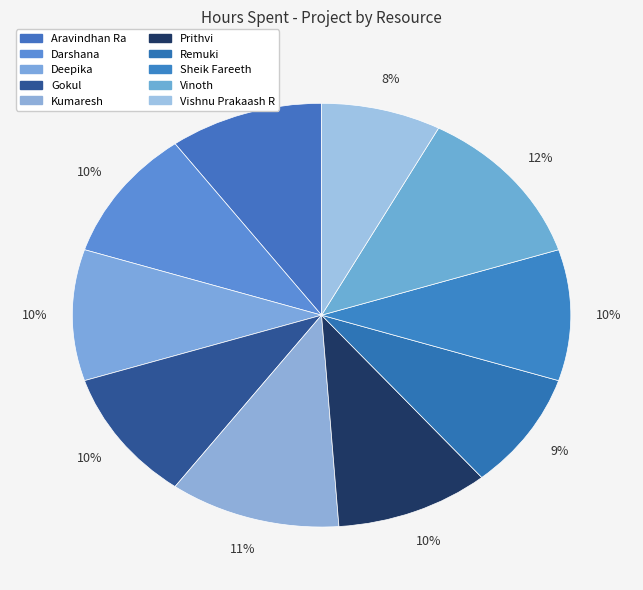

To the nearest percent, what is the average slice percentage?

10%